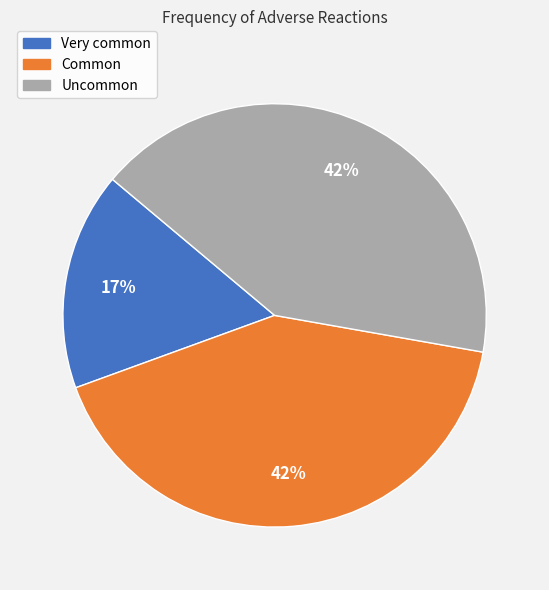

What percentage is the Very common slice, to the nearest percent?

17%